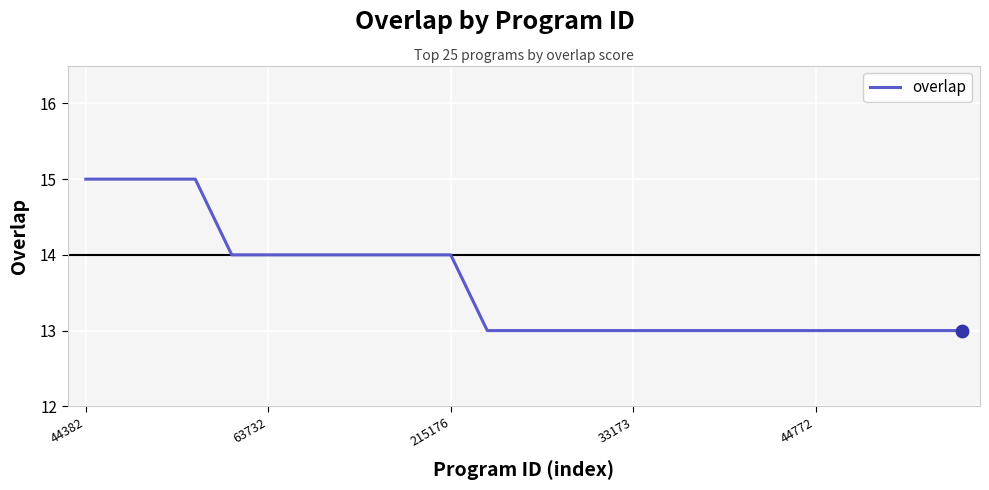

What is the greatest value displayed?

15